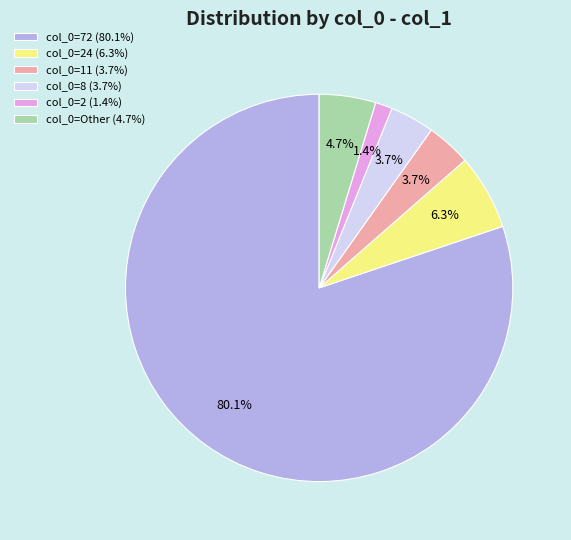

To the nearest percent, what is the difference between the largest and smallest slice percentages?

79%